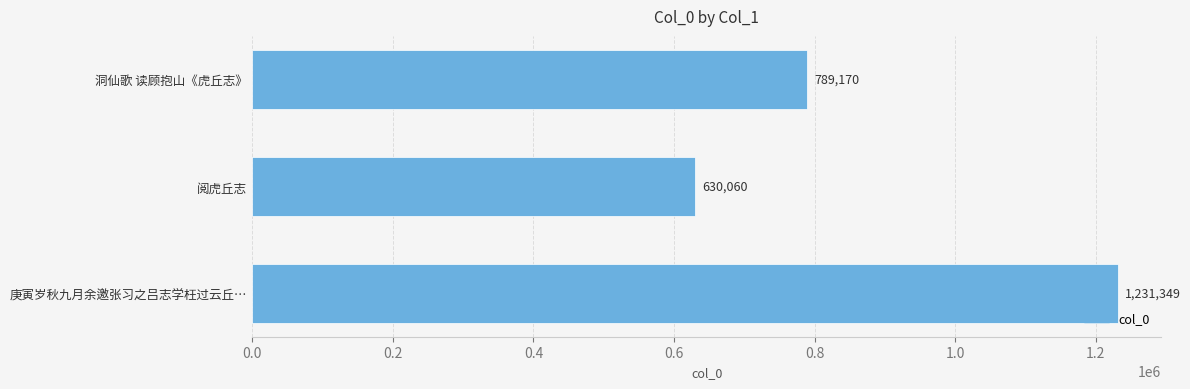

Which category has the highest value across all series?

庚寅岁秋九月余邀张习之吕志学枉过云丘…